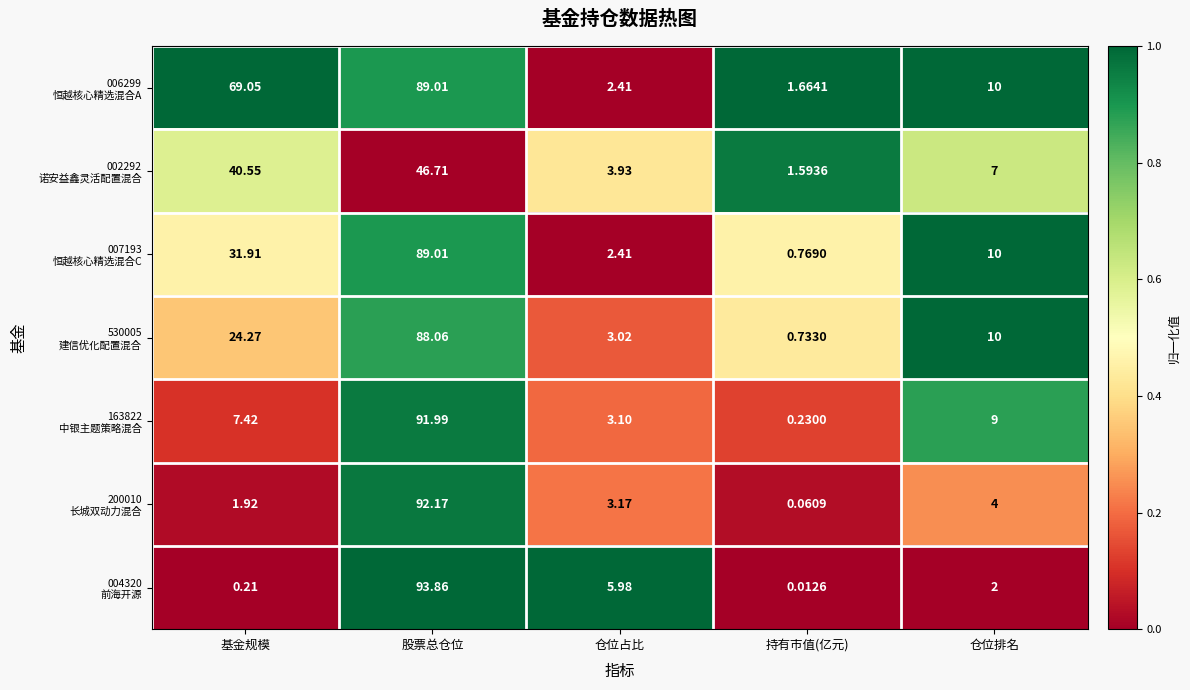

At which category does the chart reach its peak across all series?

股票总仓位